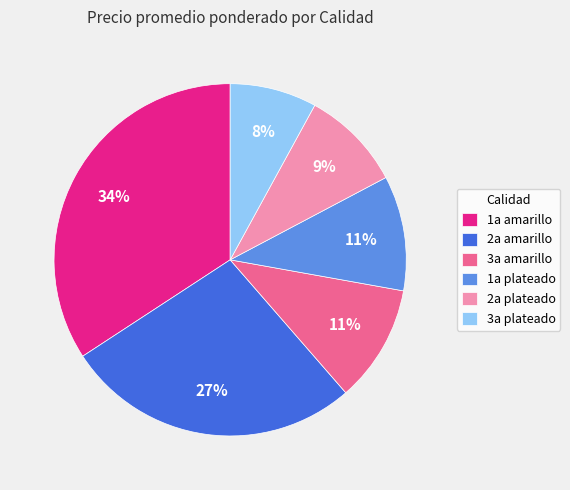

Which category has the smallest portion of the pie?

3a plateado